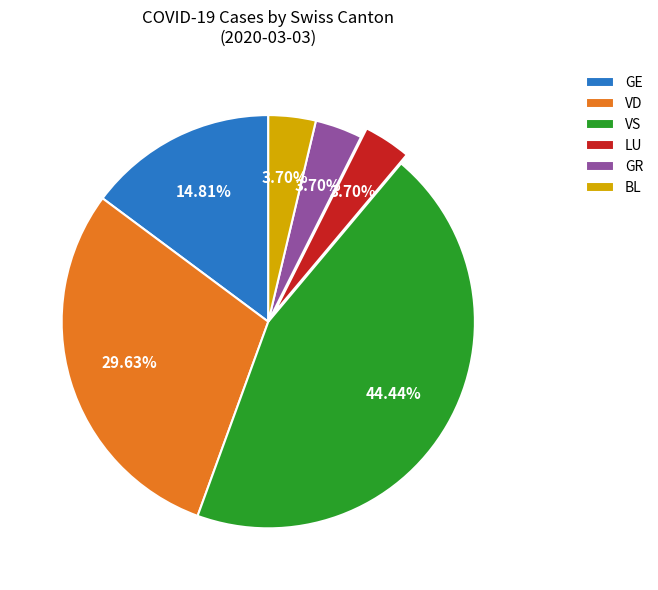

Is BL the majority of the pie?

No